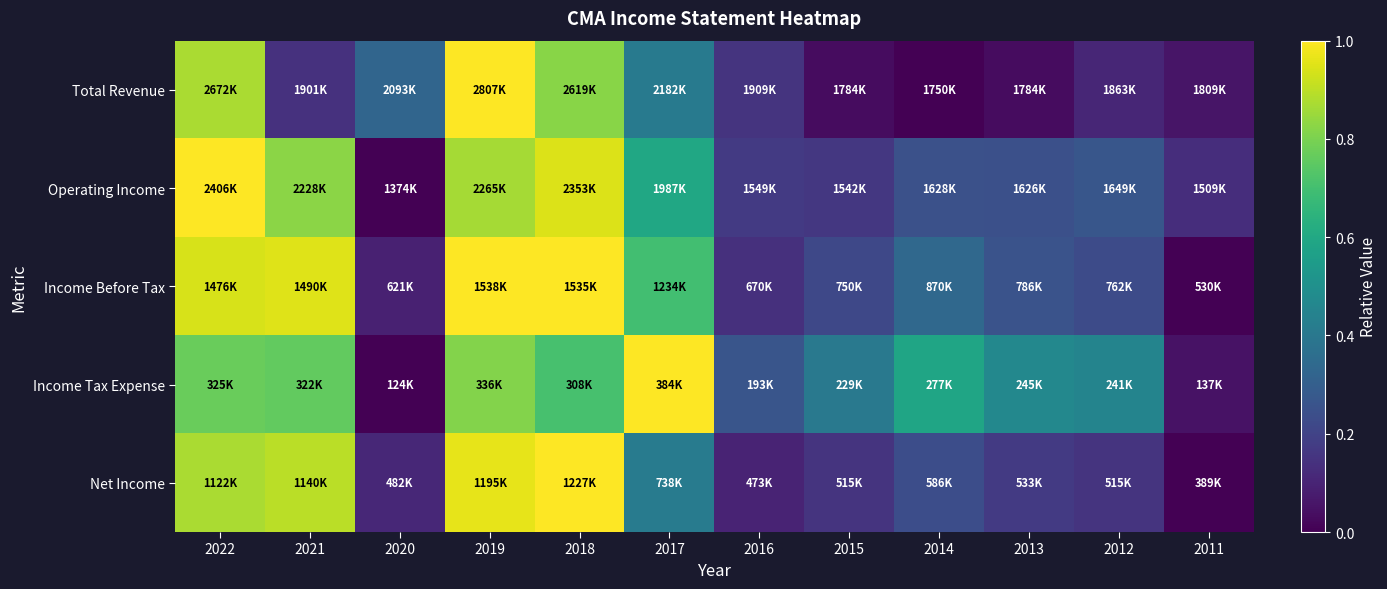

Reading left to right, list all the values displayed in this chart.

Total Revenue: 2022=0.9	2021=0.1	2020=0.3	2019=1.0	2018=0.8	2017=0.4	2016=0.2	2015=0.0	2014=0.0	2013=0.0	2012=0.1	2011=0.1
Operating Income: 2022=1.0	2021=0.8	2020=0.0	2019=0.9	2018=0.9	2017=0.6	2016=0.2	2015=0.2	2014=0.2	2013=0.2	2012=0.3	2011=0.1
Income Before Tax: 2022=0.9	2021=1.0	2020=0.1	2019=1.0	2018=1.0	2017=0.7	2016=0.1	2015=0.2	2014=0.3	2013=0.3	2012=0.2	2011=0.0
Income Tax Expense: 2022=0.8	2021=0.8	2020=0.0	2019=0.8	2018=0.7	2017=1.0	2016=0.3	2015=0.4	2014=0.6	2013=0.5	2012=0.5	2011=0.1
Net Income: 2022=0.9	2021=0.9	2020=0.1	2019=1.0	2018=1.0	2017=0.4	2016=0.1	2015=0.2	2014=0.2	2013=0.2	2012=0.2	2011=0.0